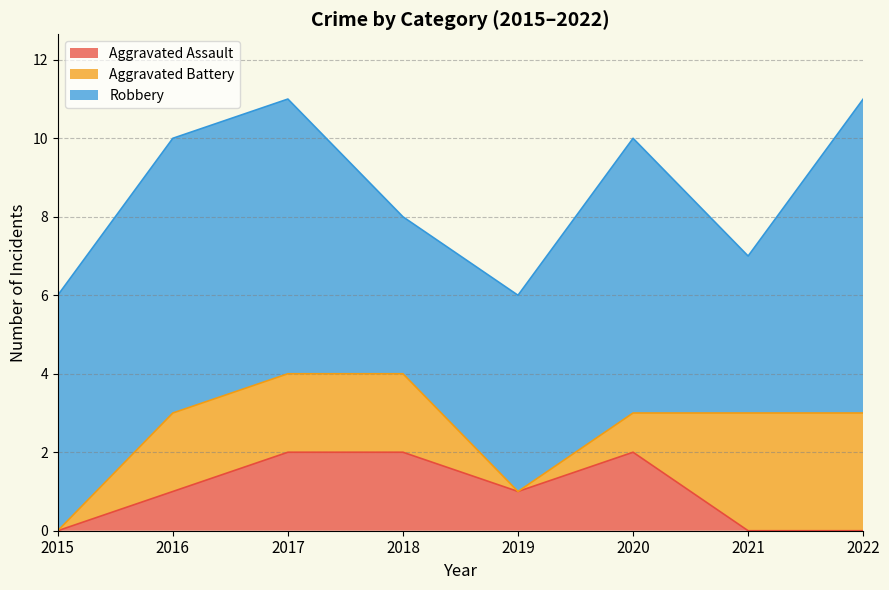

What is the value of the Robbery point at the 4th from the left?

4